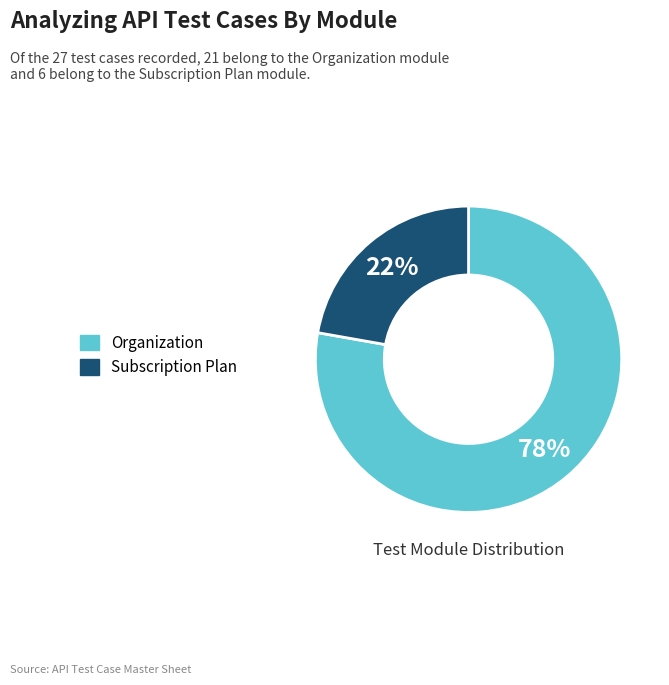

How many segments does this pie chart have?

2